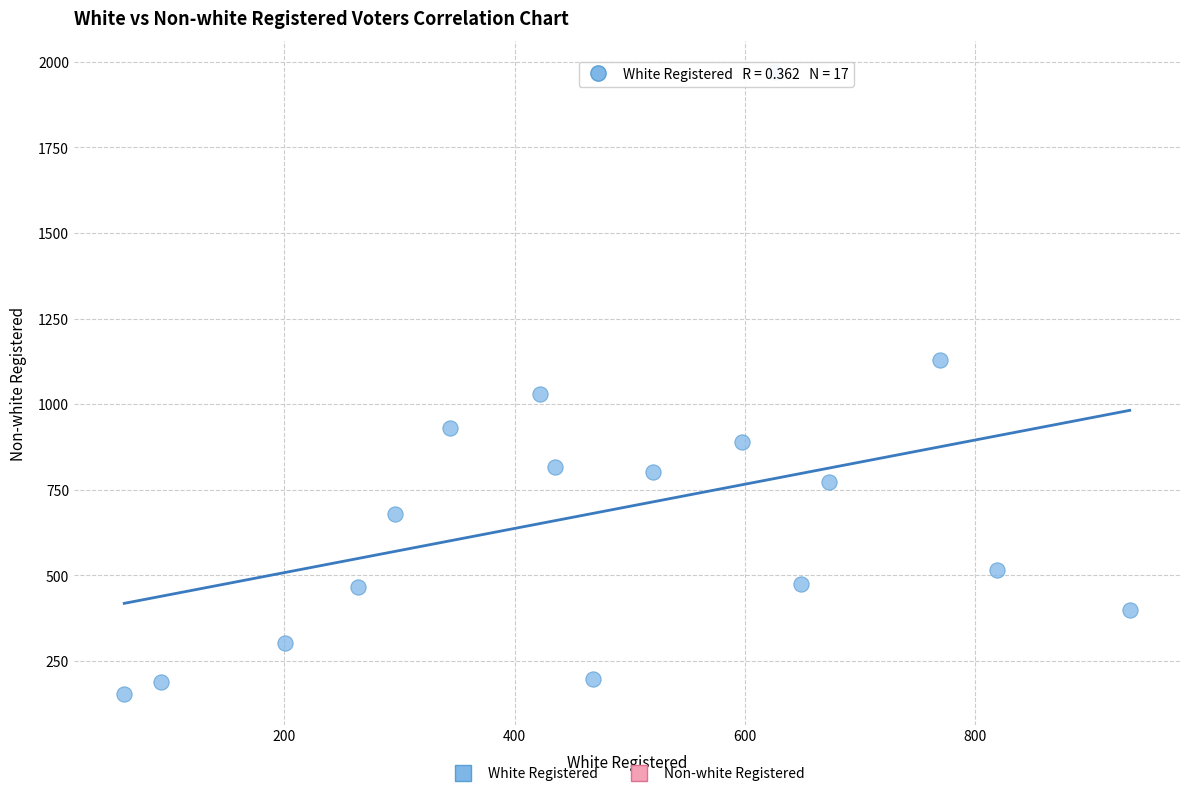

What is the range of Y values (max minus min)?

1815